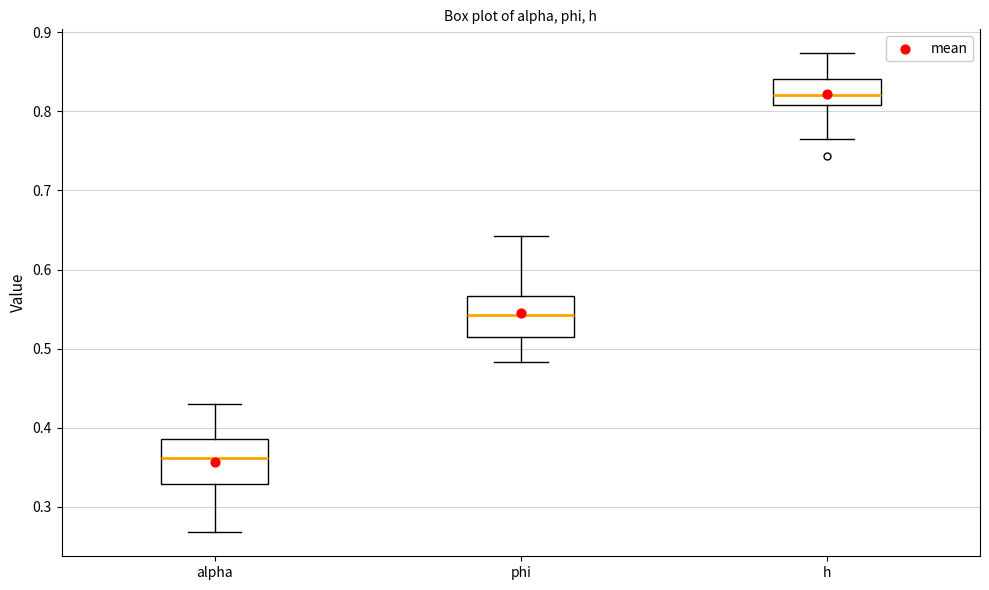

Which box has the lowest median line?

alpha